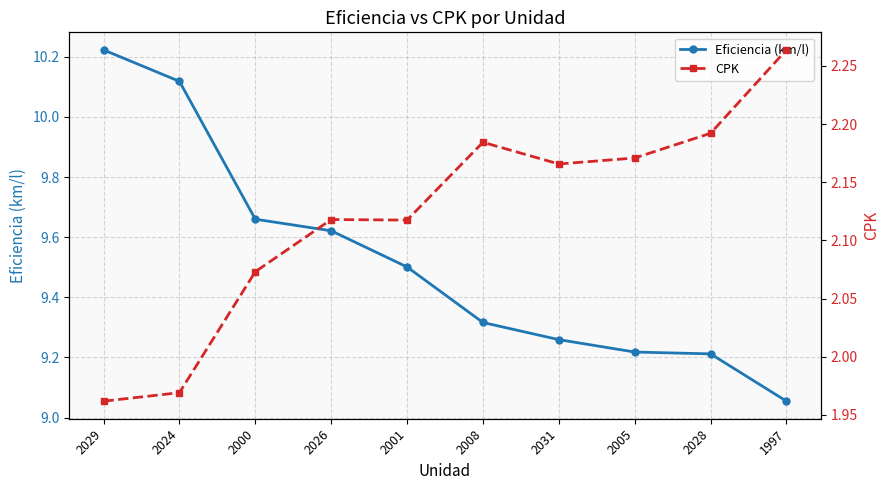

In CPK, how many points are lower than both neighbors (excluding endpoints)?

2